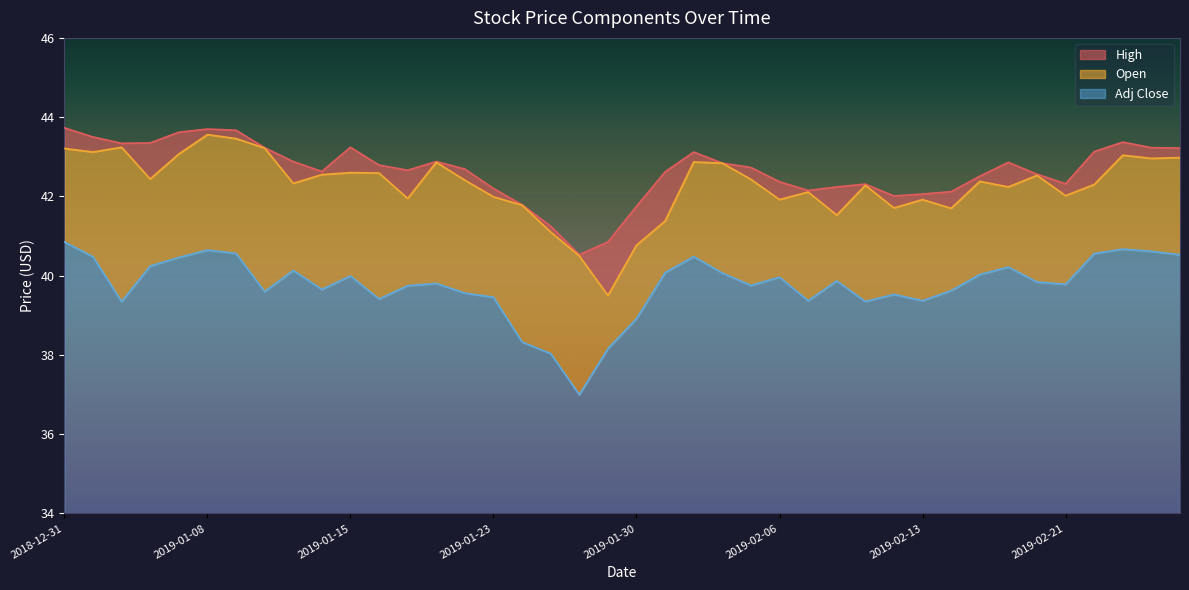

At which category does High reach its first local peak?

2019-01-08